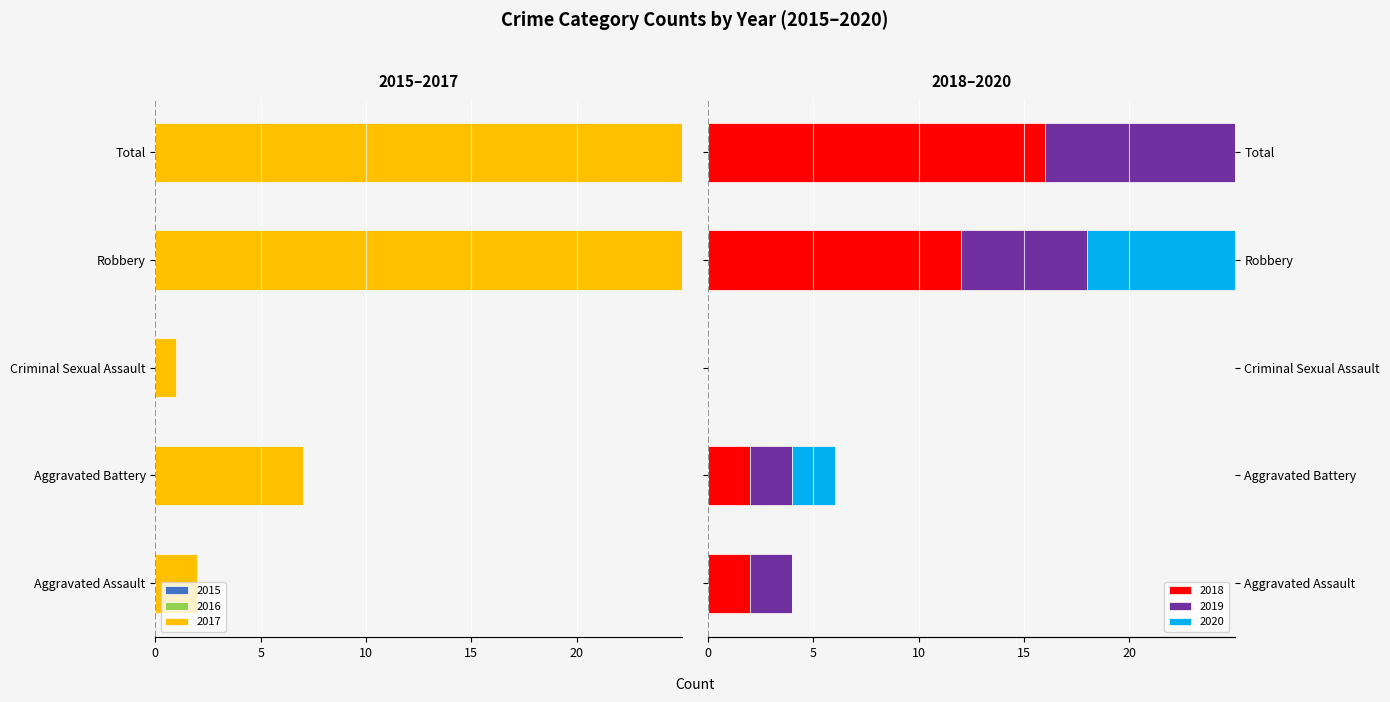

What position from the left is Criminal Sexual Assault?

3